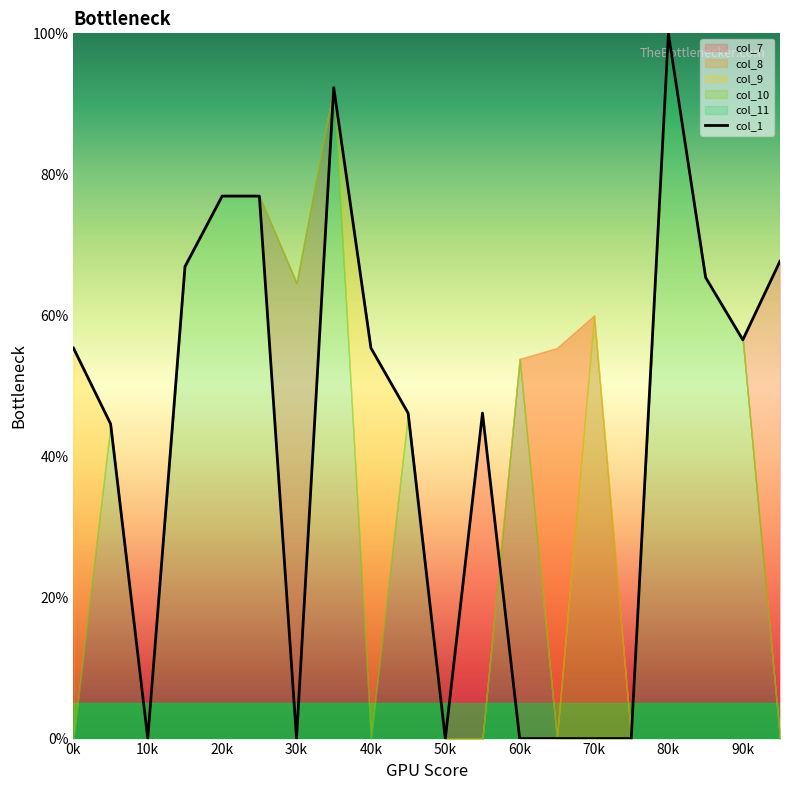

How many lines are shown in the chart?

1